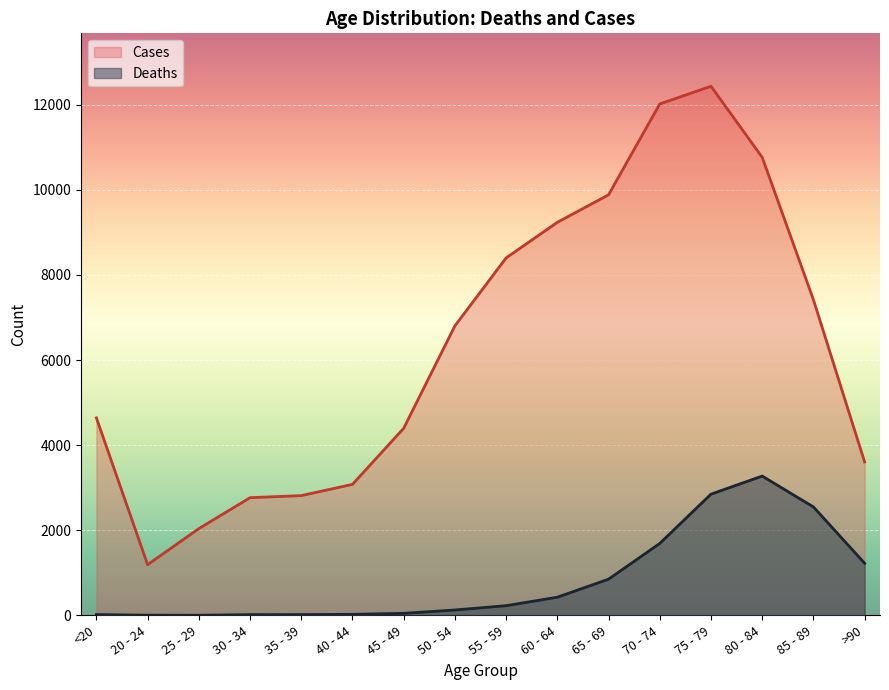

What is the value of the Cases point at the 11th from the left?

9883